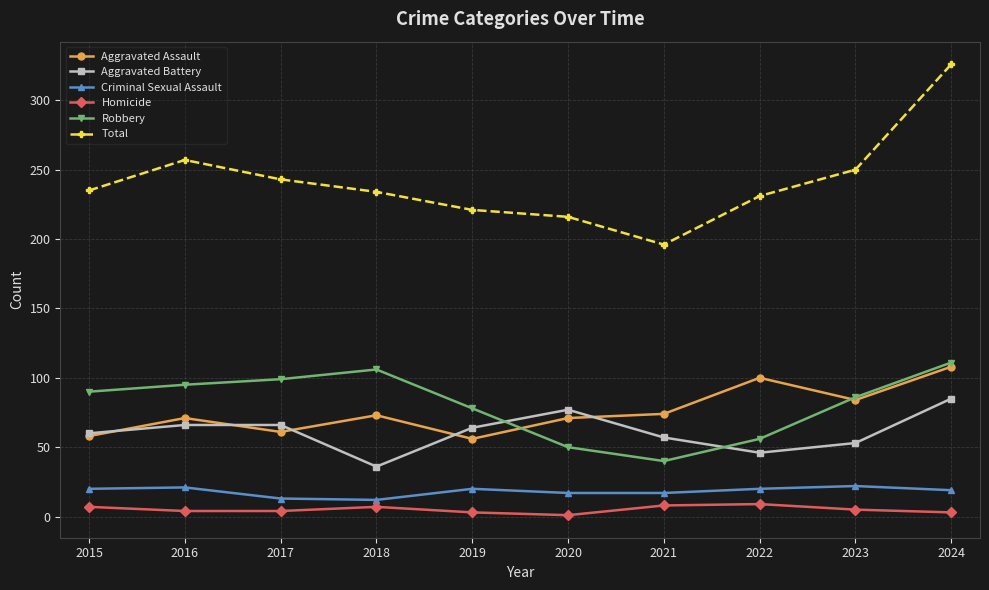

Is the value of Criminal Sexual Assault at 2018 greater than the value of Robbery at 2023?

No